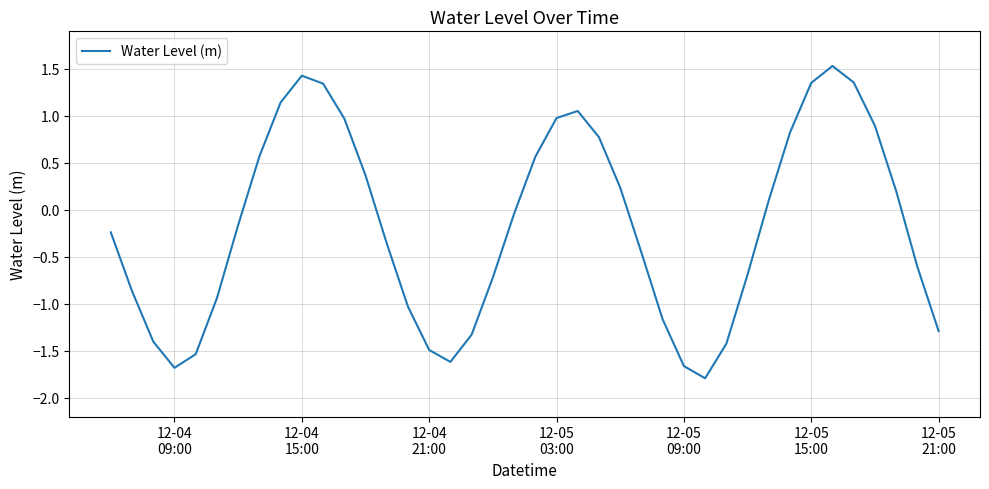

What is the maximum value shown in the chart?

1.5